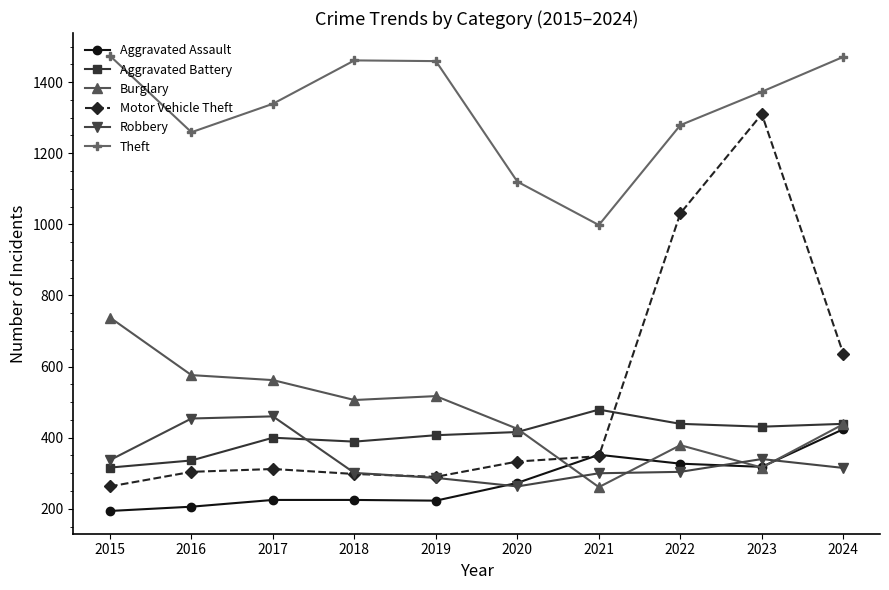

Which series has the largest range (max minus min)?

Motor Vehicle Theft